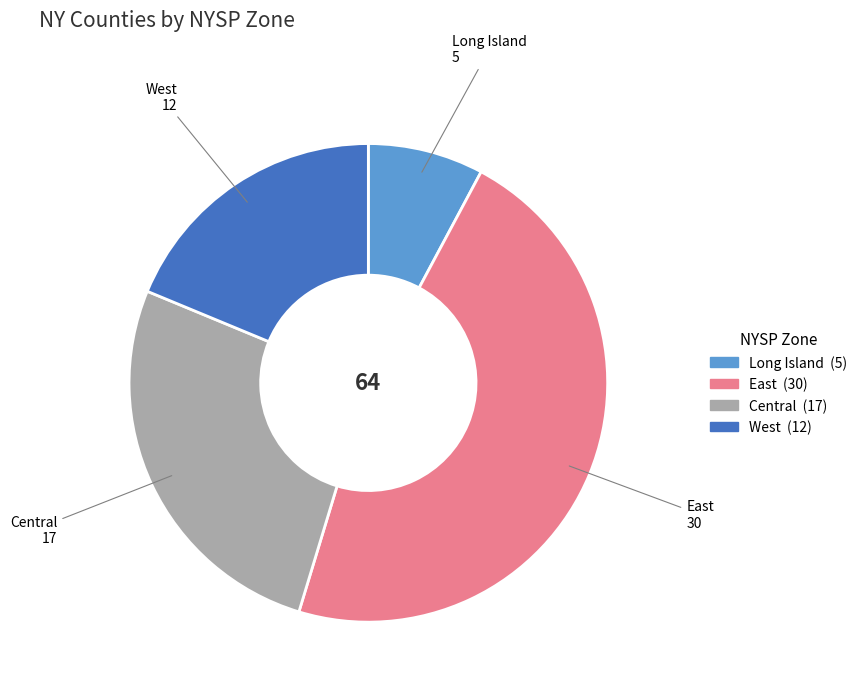

Which slice is the largest?

East